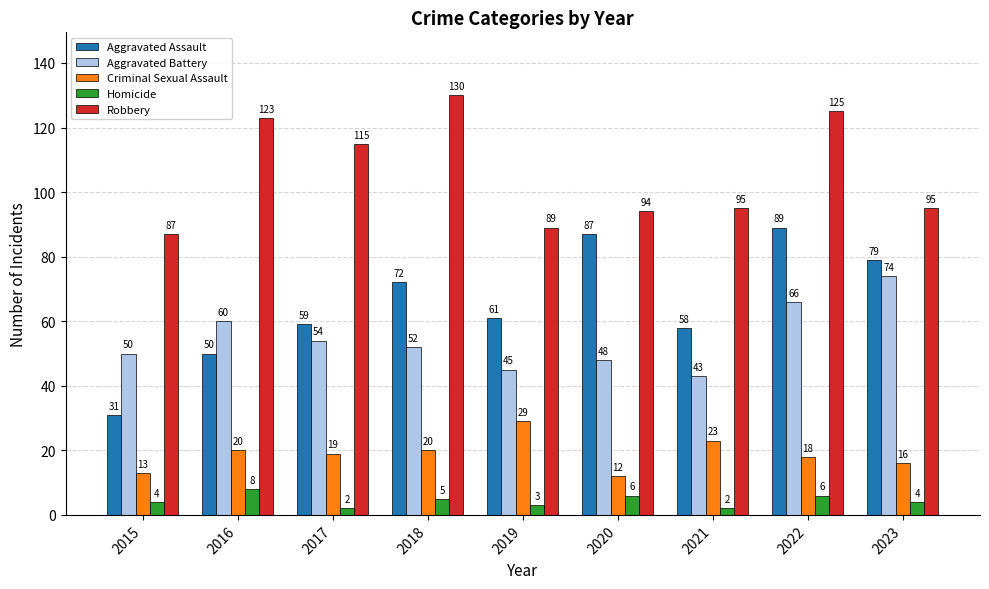

At which label does Aggravated Assault reach its peak?

2022